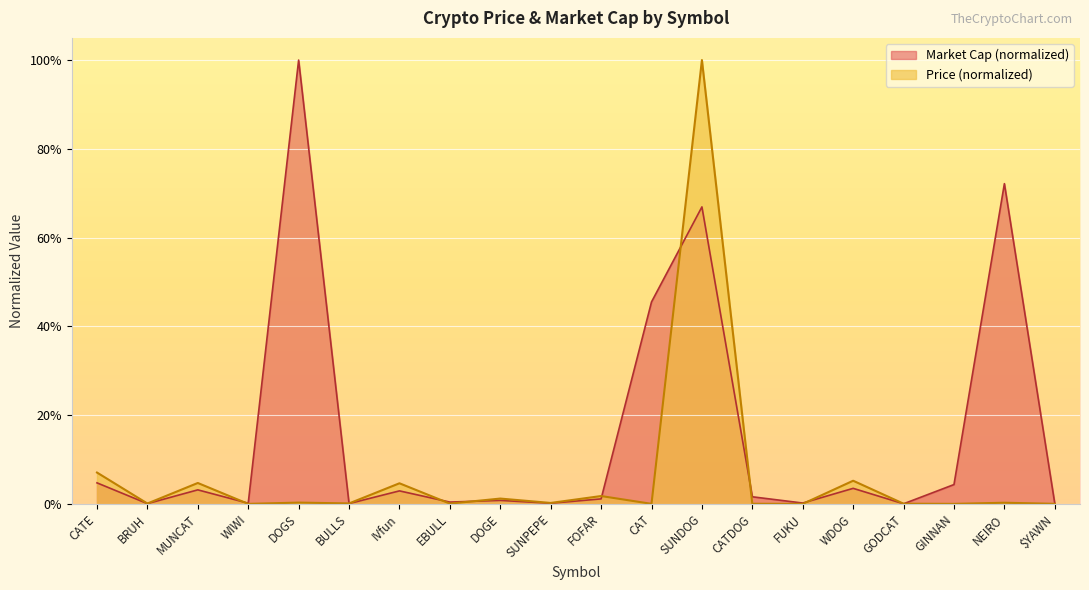

The Market Cap series shows 0.0 at WDOG. True or false?

False